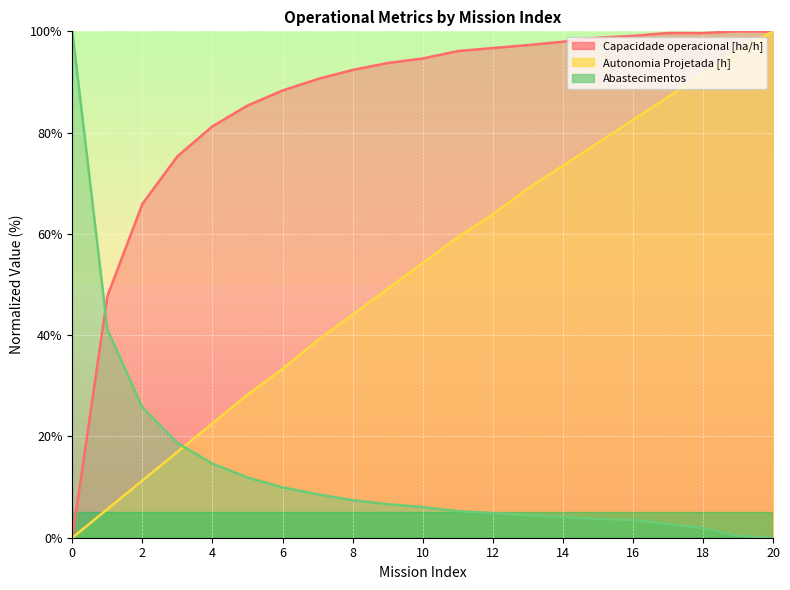

Is the value of Abastecimentos at 4 greater than the value of Capacidade operacional [ha/h] at 3?

No